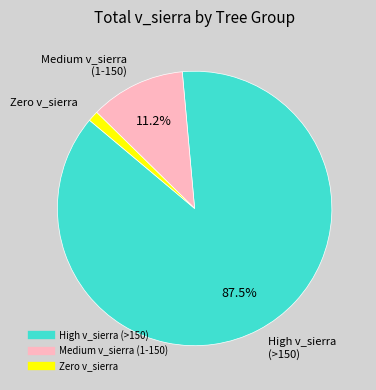

Is there a majority slice in this chart?

Yes